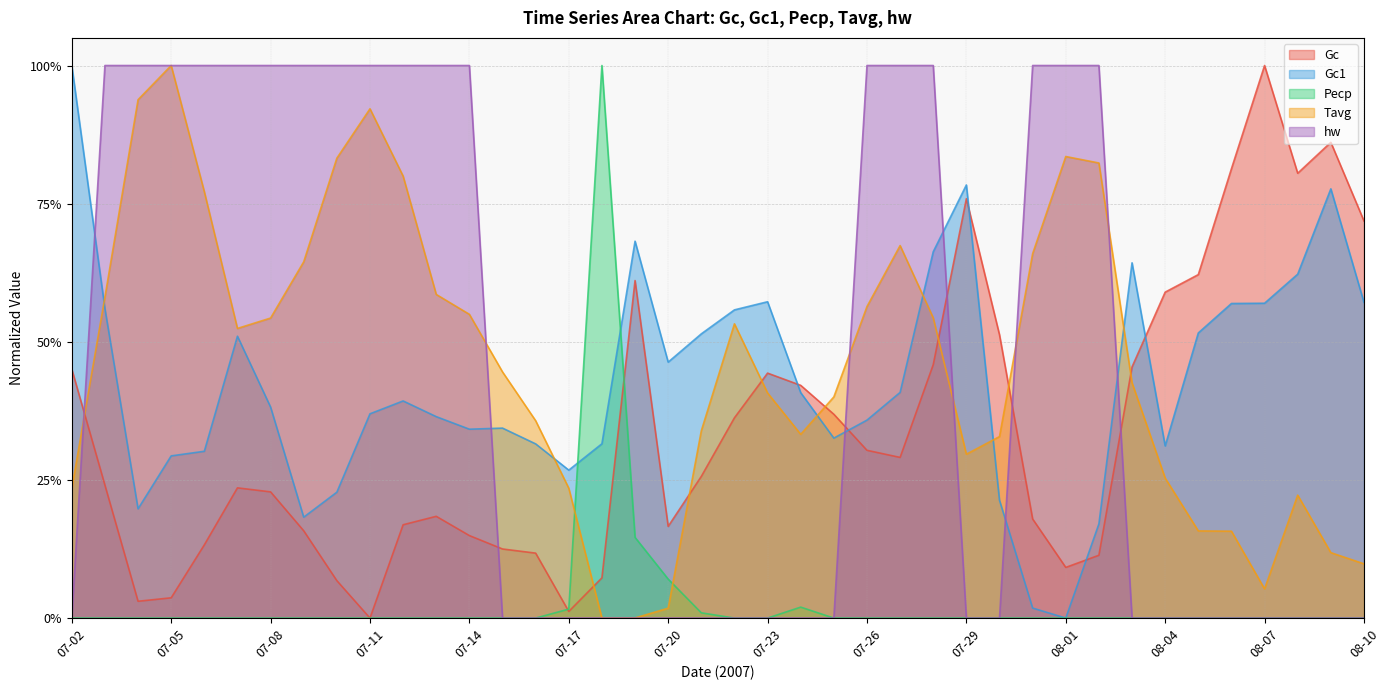

What is the label of the 2nd point from the left?

07-03